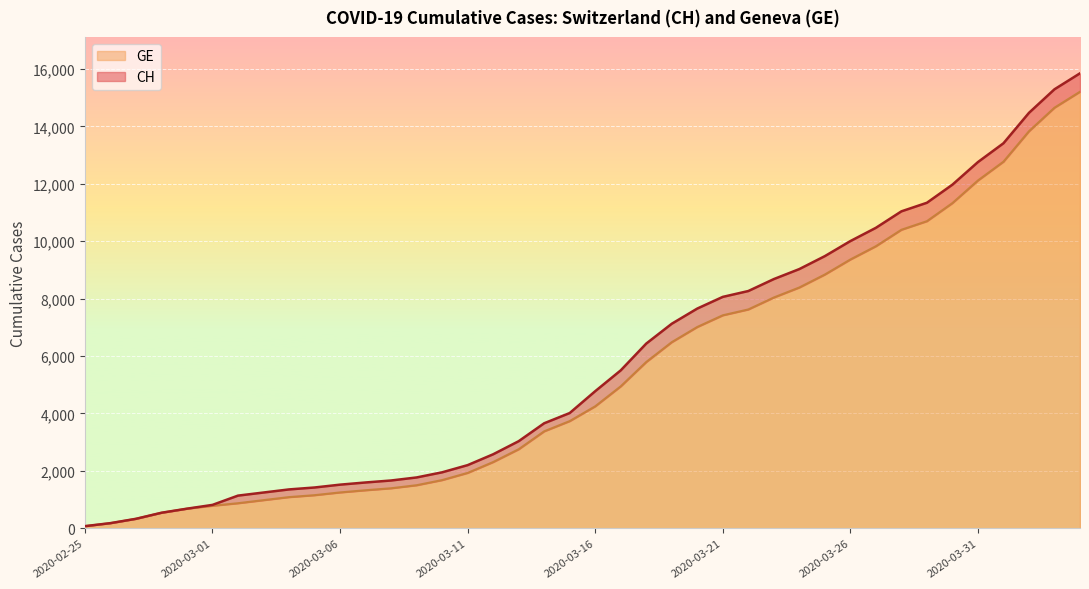

Which series has the largest total across all categories?

CH